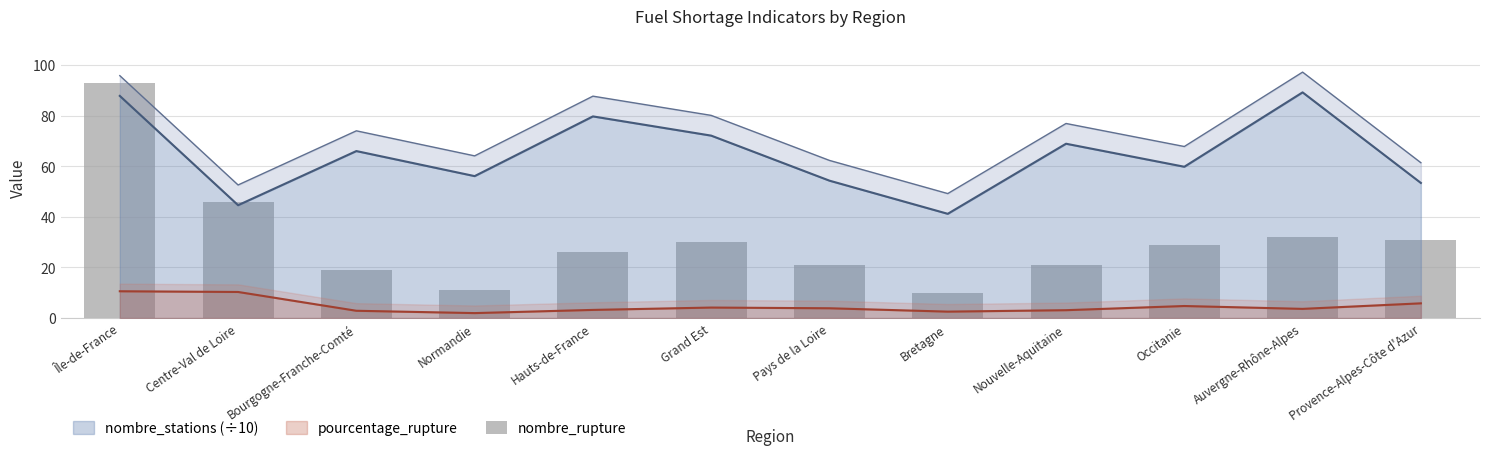

Are the bars horizontal?

No